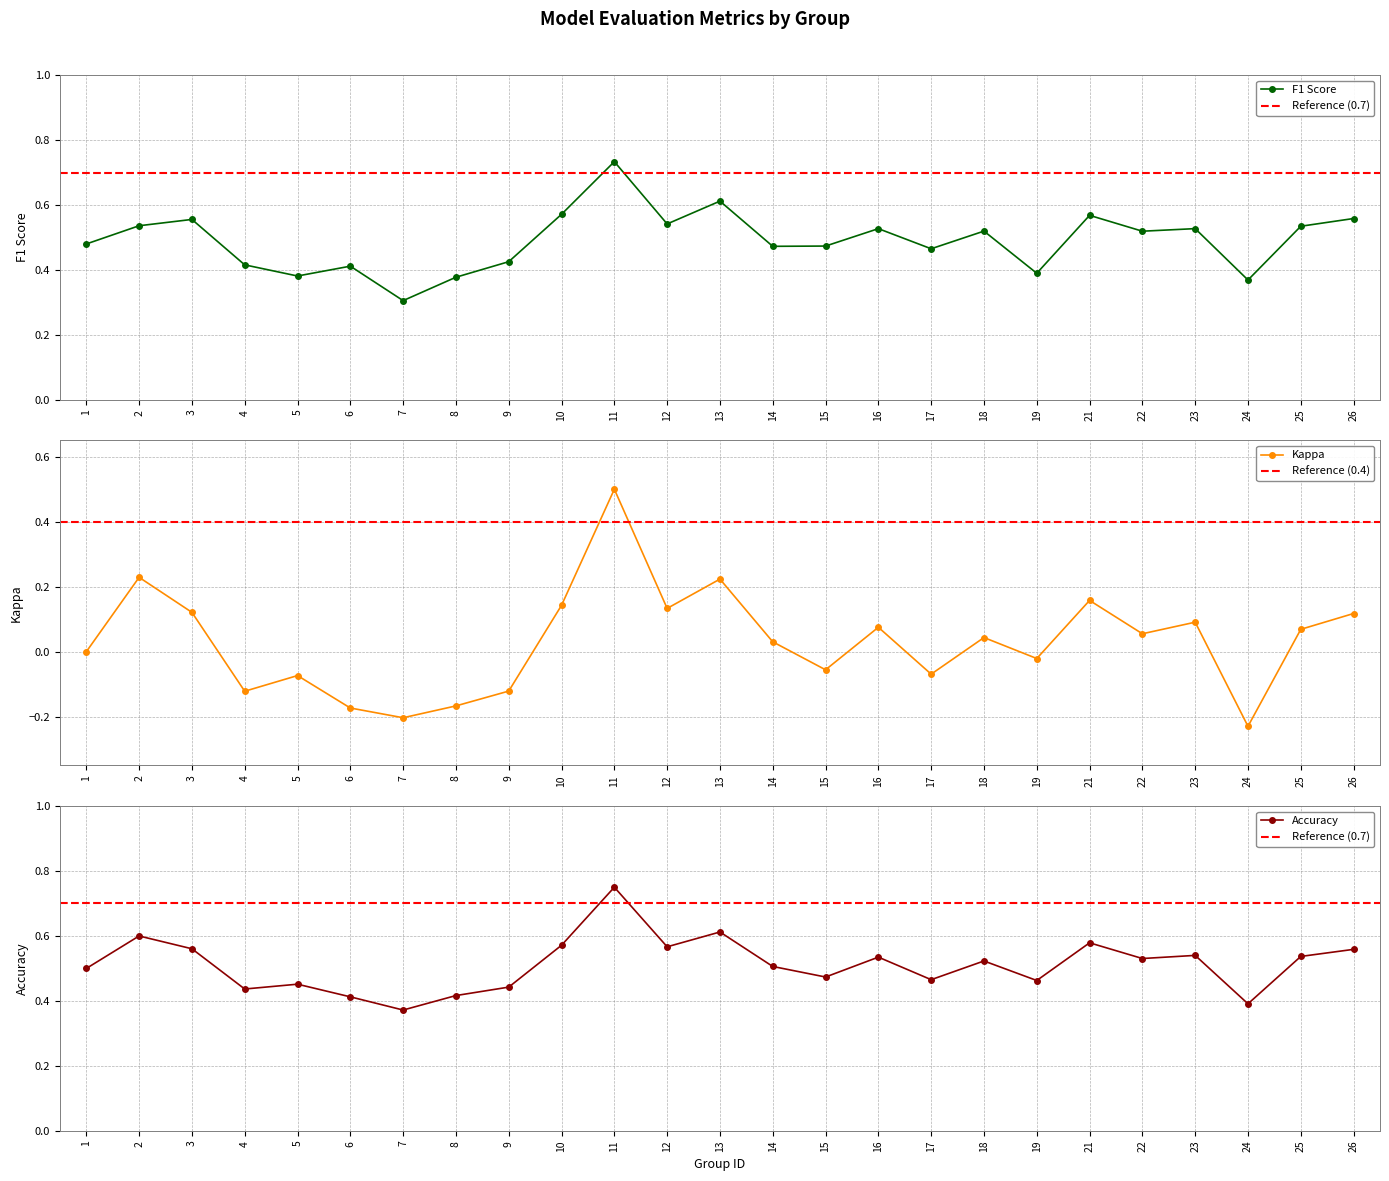

What is the sum of the f1 values at 3 and 12?

1.1